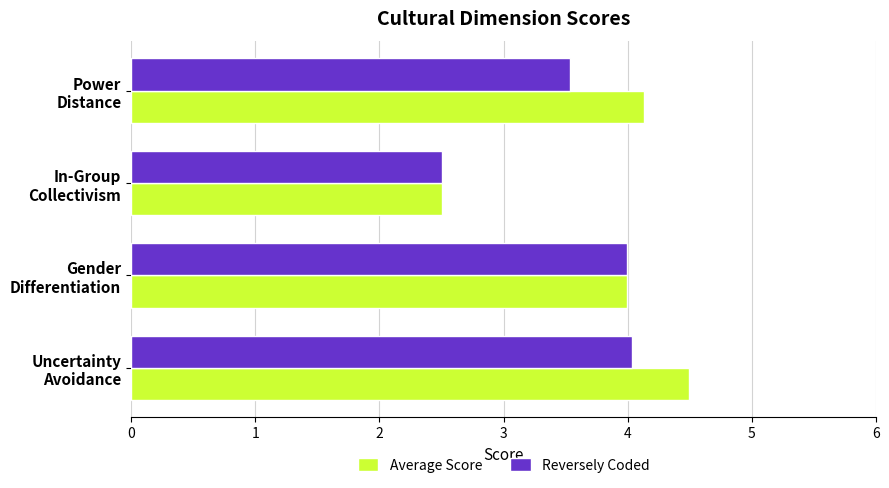

Rank the series by their average value, from highest to lowest.

Average Score, Reversely Coded